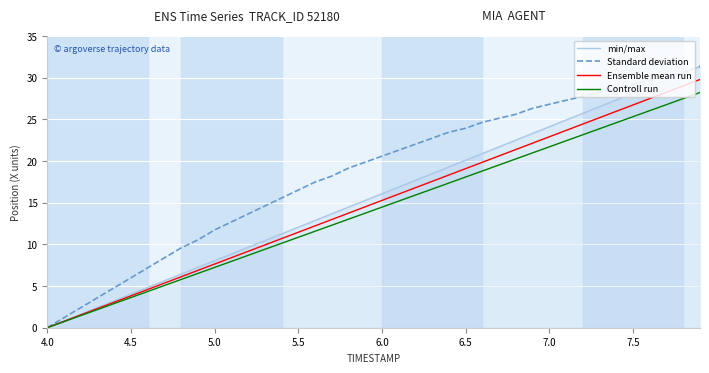

What is the maximum value for Ensemble mean run?

29.8